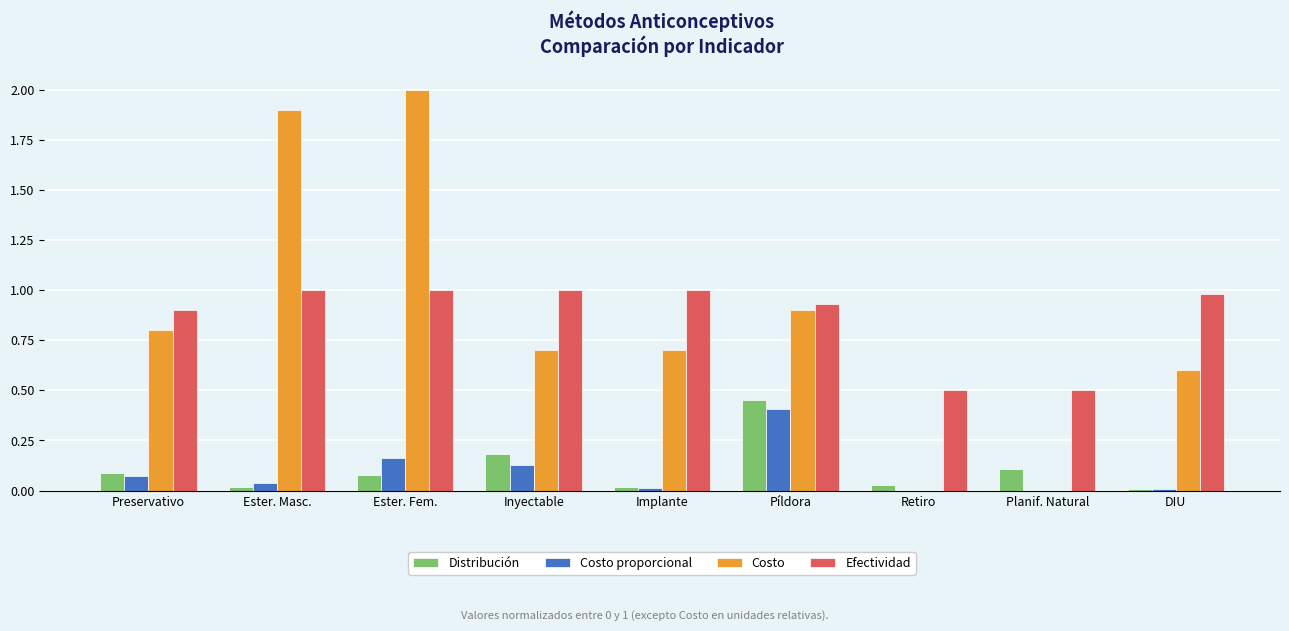

True or false: Distribución has a value of 0.1 at Planif. Natural.

True